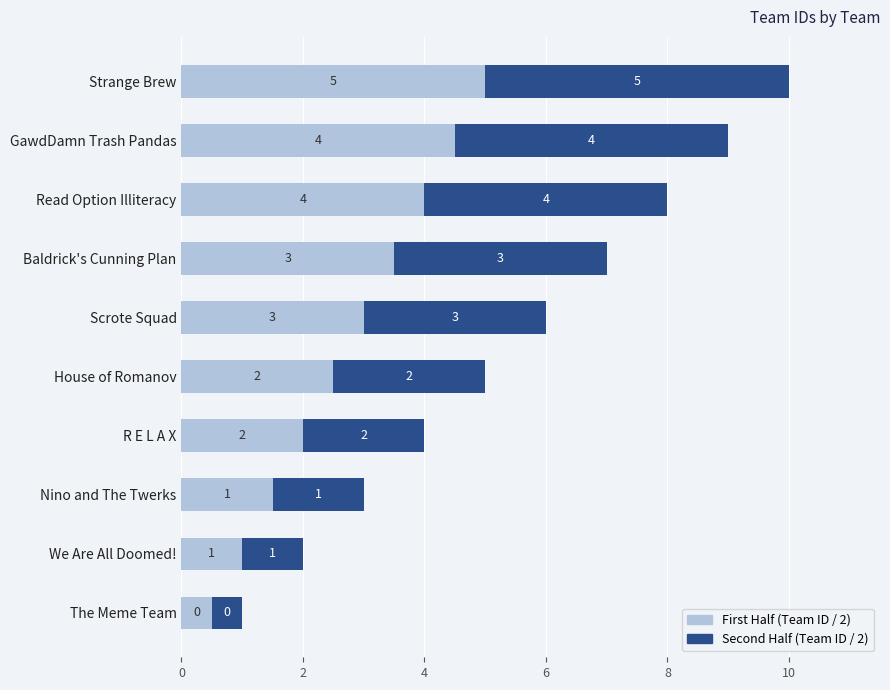

What is the total value across all series at R E L A X?

4.0